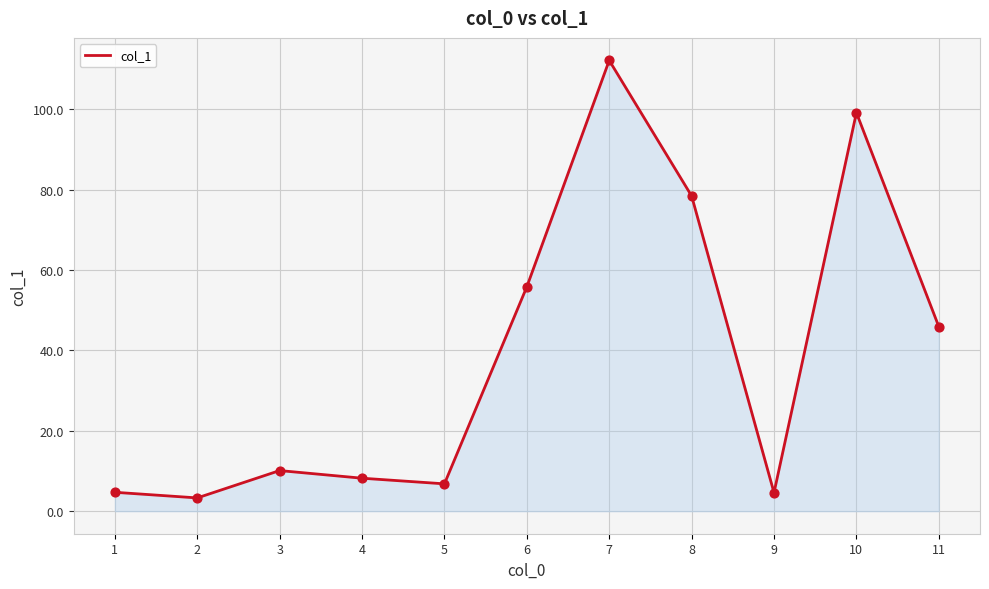

Between 2 and 4, which is larger?

4